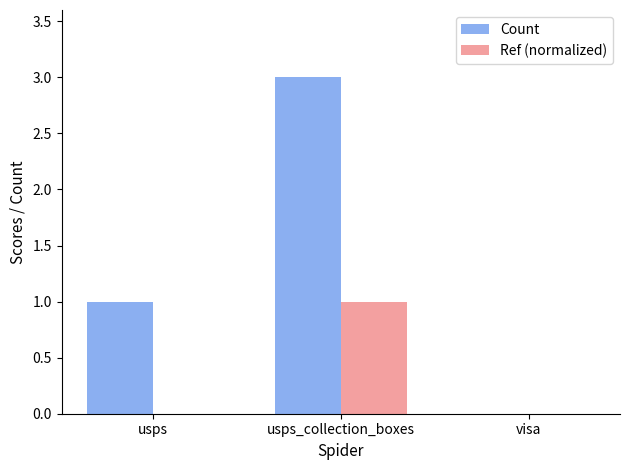

Is it true that Ref (normalized) equals 1.7 at usps_collection_boxes?

False